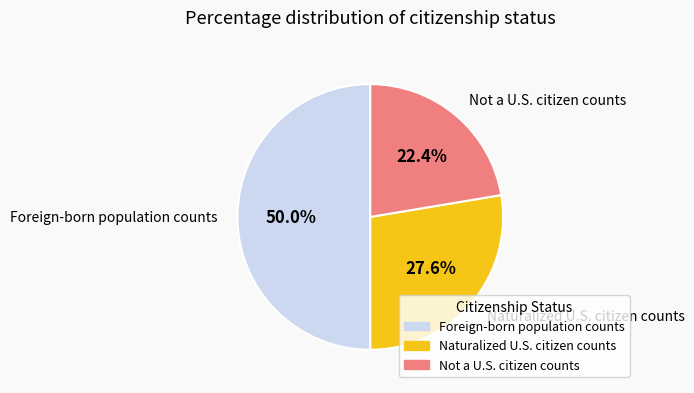

To the nearest percent, what percentage of the pie is Not a U.S. citizen counts?

22%